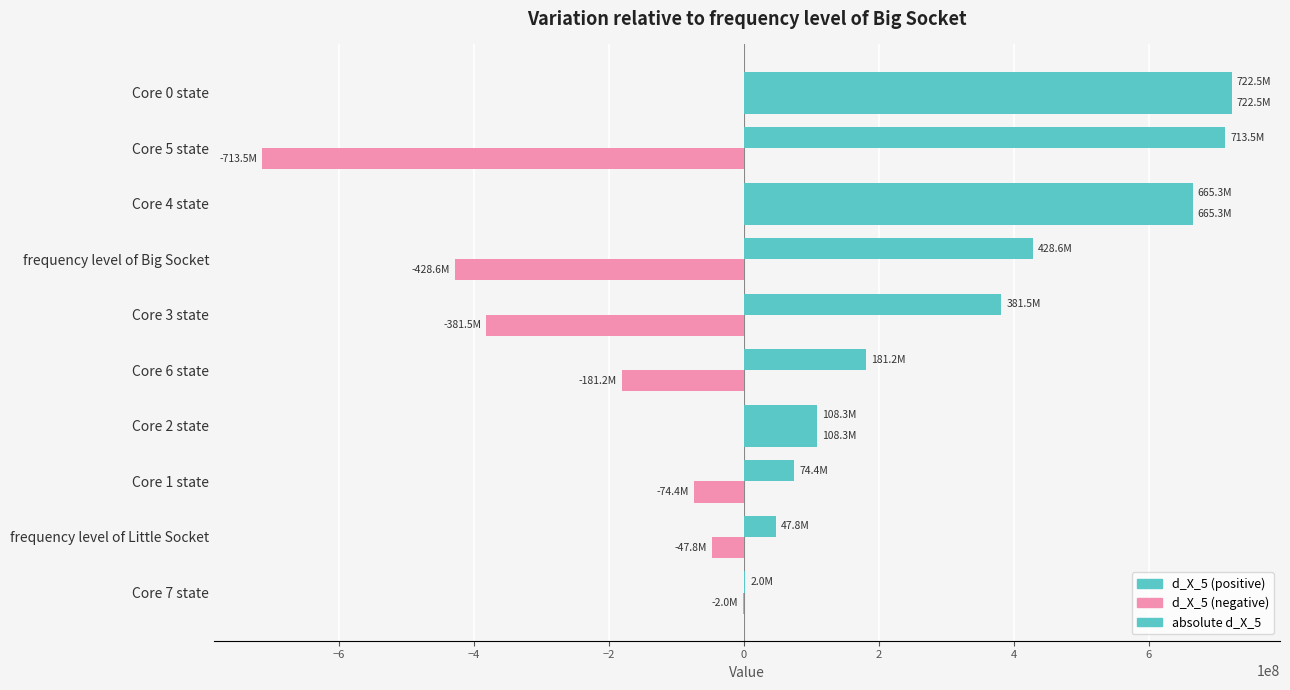

How many data points does each series have?

10